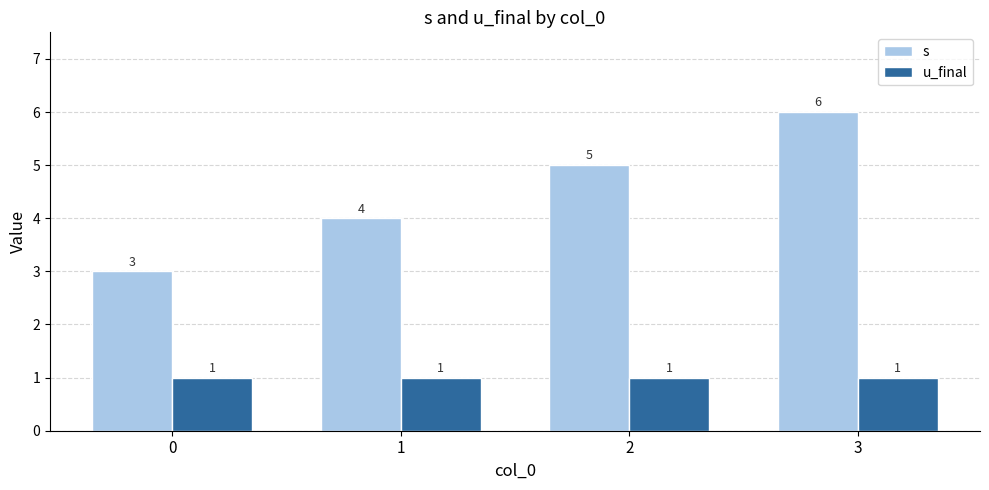

What is the total value across all series at 2?

6